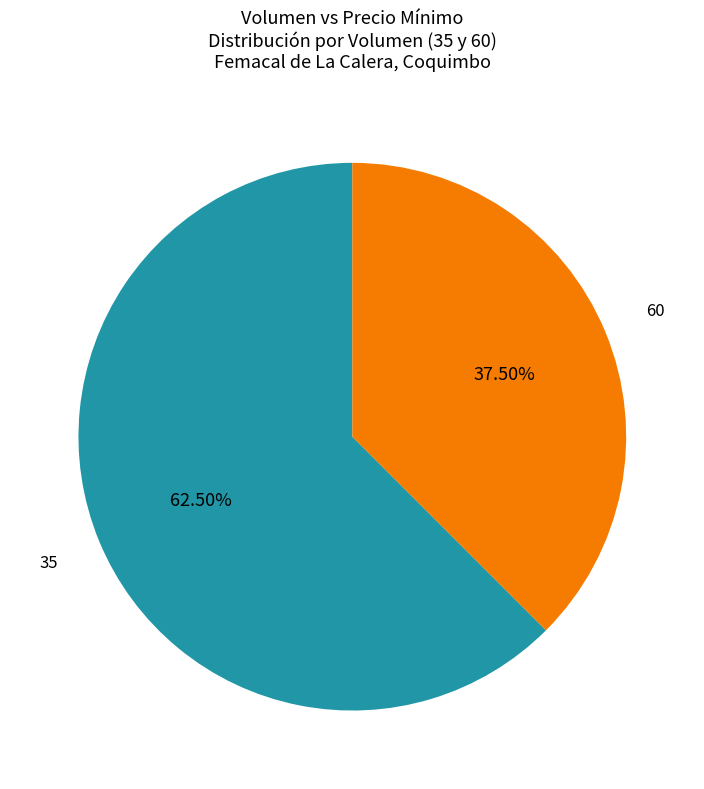

To the nearest percent, what is the combined percentage of 60 and 35?

100%